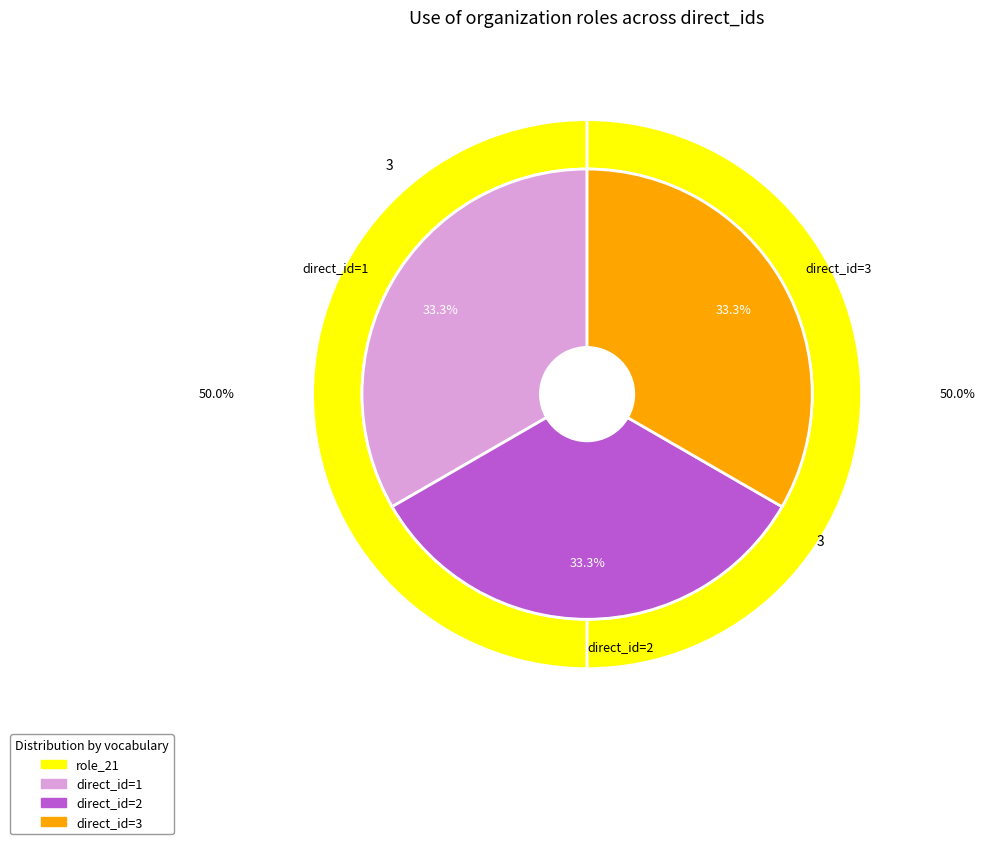

To the nearest percent, what is the combined percentage of 3 and 1?

33%